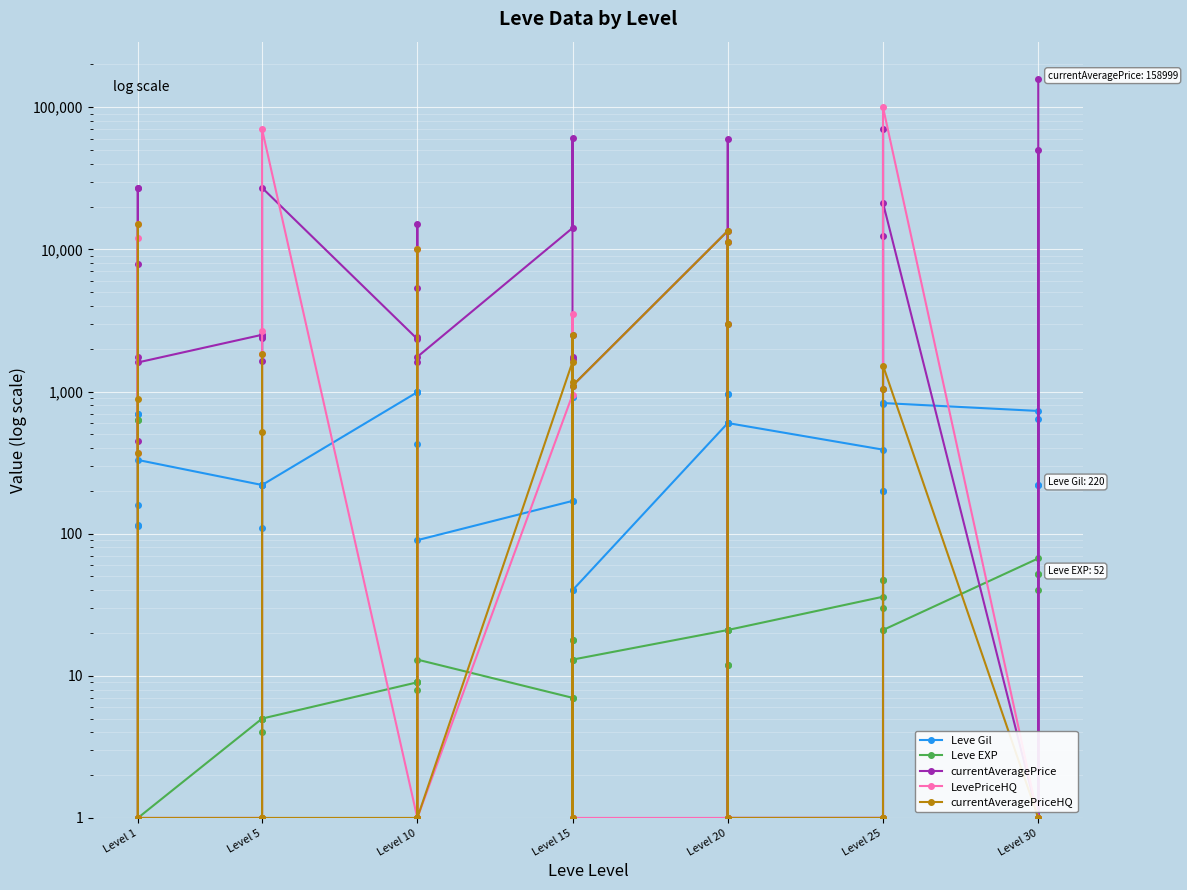

Reading left to right, transcribe all the data shown in this chart.

Leve Gil: 160	114	115	690	690	330	220	110	220	220	220	220	990	430	990	990	990	90	170	910	170	40	910	40	600	960	600	600	960	600	390	820	830	200	200	830	730	220	640	220
Leve EXP: 1	630	630	1	1	1	5	4	5	5	5	5	9	8	9	9	9	13	7	18	7	13	18	13	21	12	21	21	12	21	36	30	21	47	47	21	67	52	40	52
currentAveragePrice: 27128	7950	449	1750	27119	1602	2507	1648	2417	2481	2392	27127	2342	1605	5350	15000	2419	1753	14149	60542	1750	1686	2505	1100	13500	1	59865	11253	3000	1	1	1	12500	70000	1034	21218	1	50000	1	158999
LevePriceHQ: 1	15000	367	12000	1	1	1	1	1	1840	2648	70000	1	1	9999	1	1	1	951	1	3500	1	1	1	1	1	1	1	1	1	1	1	1	1	1	100000	1	1	1	1
currentAveragePriceHQ: 1	15000	367	892	1	1	1	1	1	1840	515	1	1	1	9999	1	1	1	1619	1	1166	1	2505	1100	13500	1	1	11253	3000	1	1	1	1	1	1034	1523	1	1	1	1